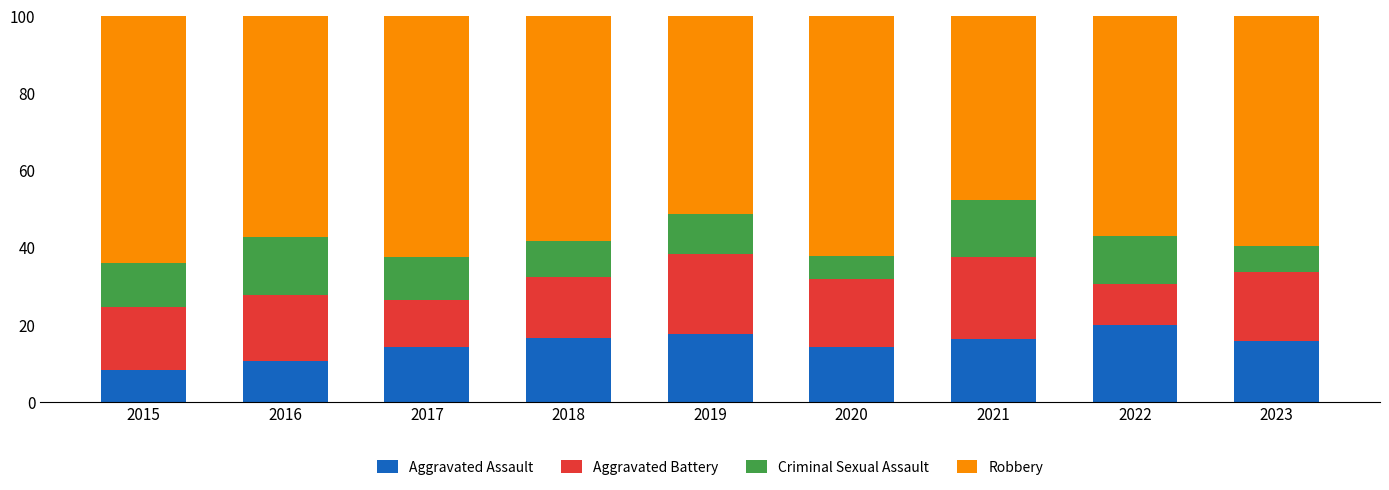

What is the difference between the maximum and minimum values in the Aggravated Assault series?

11.8